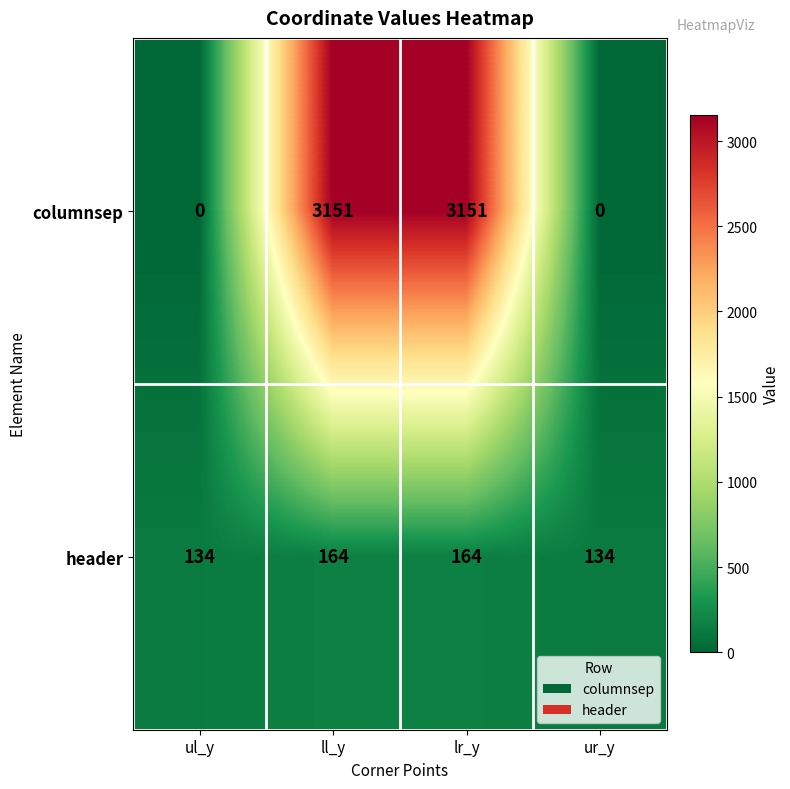

What is the difference between the maximum and minimum values in the columnsep series?

3151